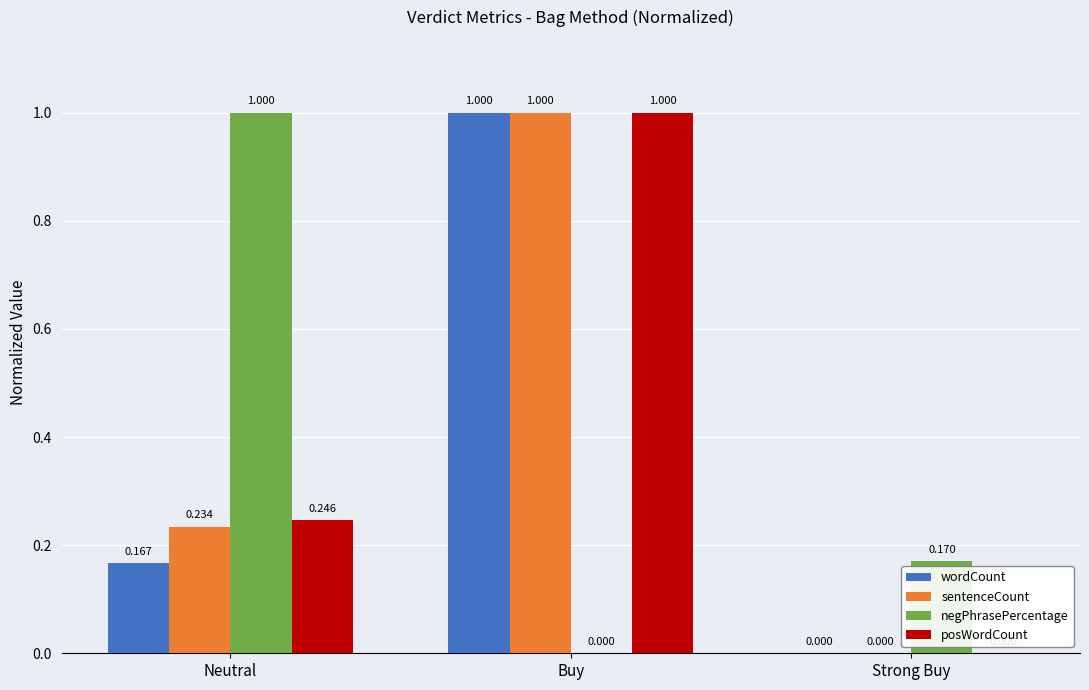

Which series changed the most between Neutral and Strong Buy?

negPhrasePercentage